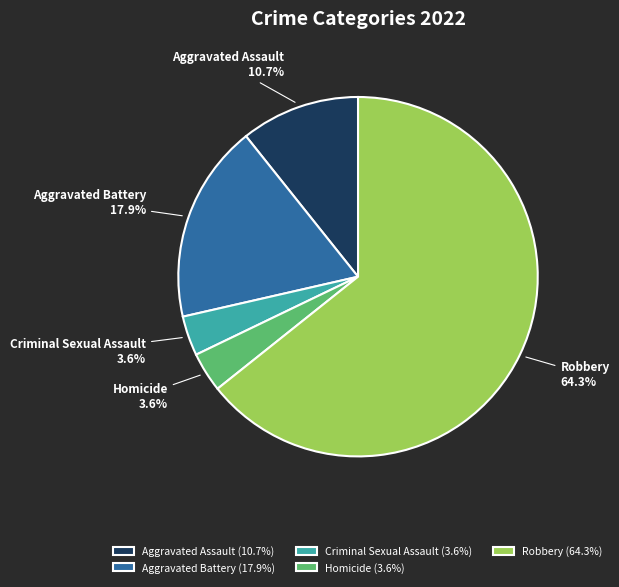

Is it true that Robbery is 51% of the pie?

False